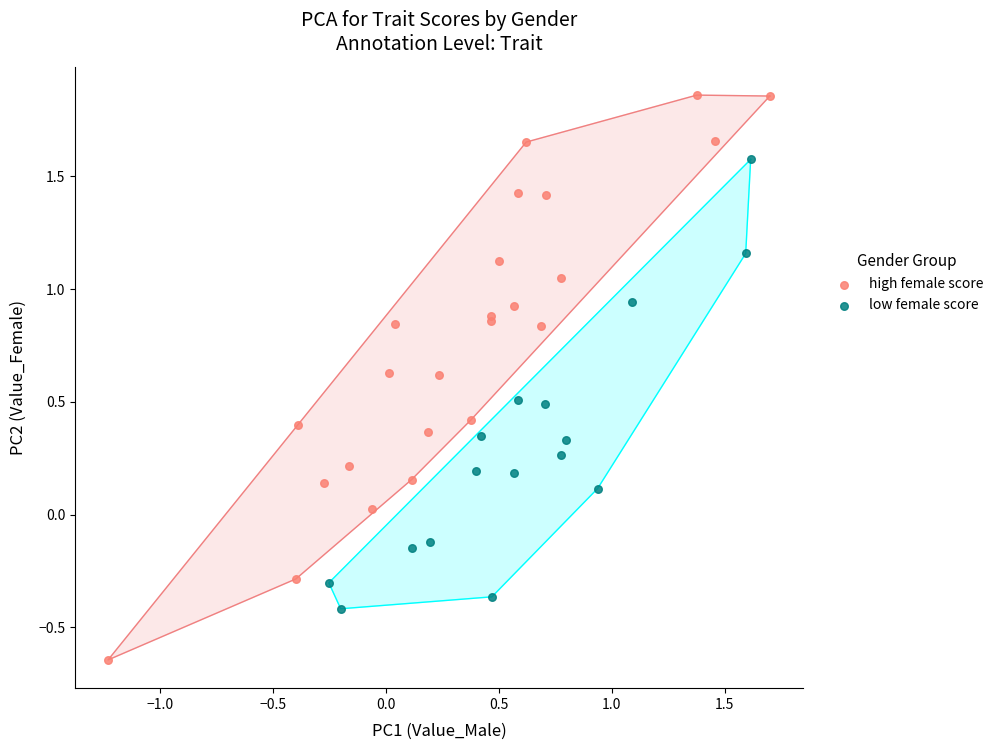

Which series has the widest spread of Y values?

high female score